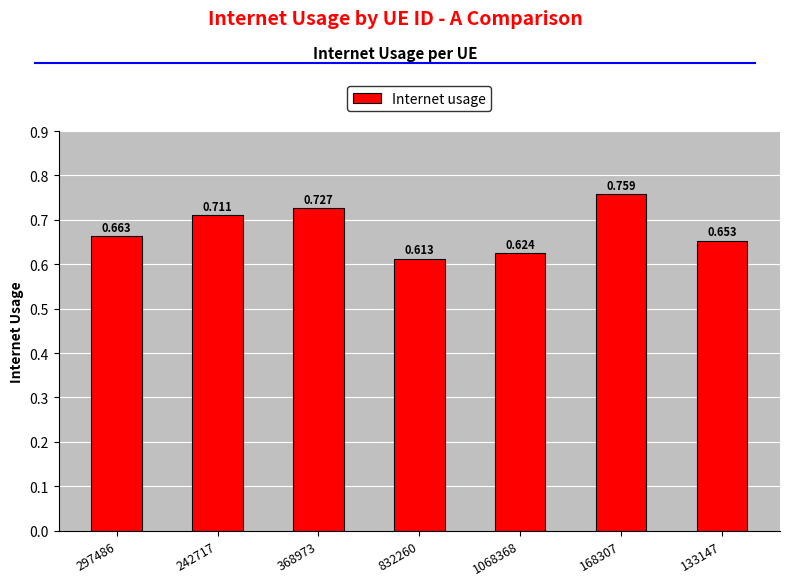

What is the difference between the maximum and second lowest values?

0.1